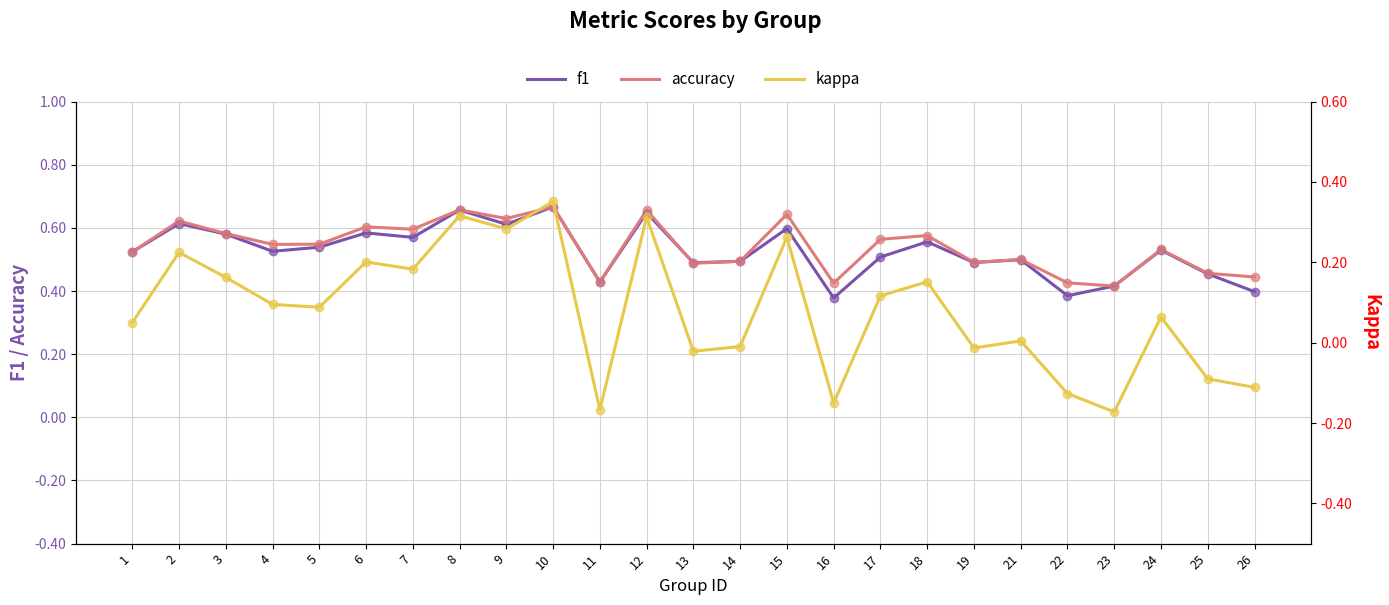

List the labels in order of kappa value, smallest first.

23, 11, 16, 22, 26, 25, 13, 19, 14, 21, 1, 24, 5, 4, 17, 18, 3, 7, 6, 2, 15, 9, 12, 8, 10